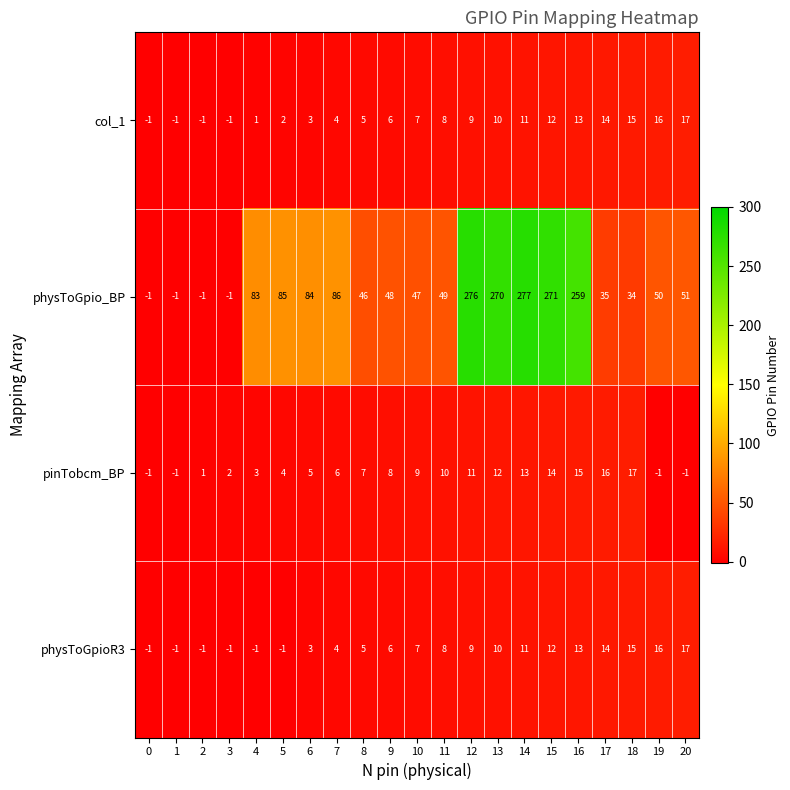

How many data points does each series have?

21